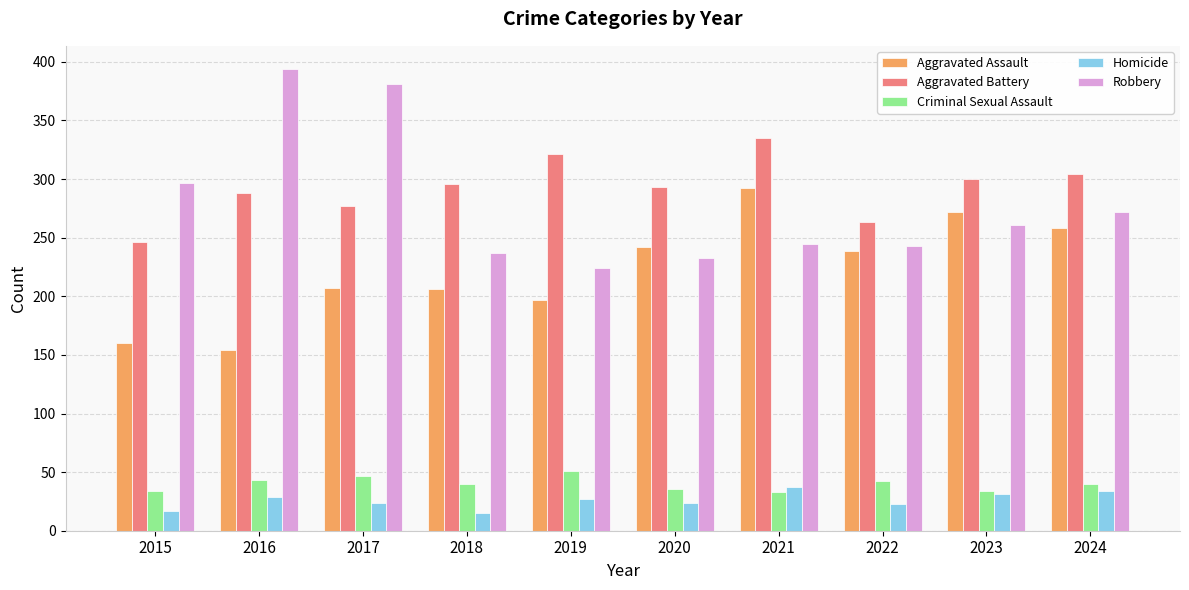

What is the minimum value for Homicide?

15